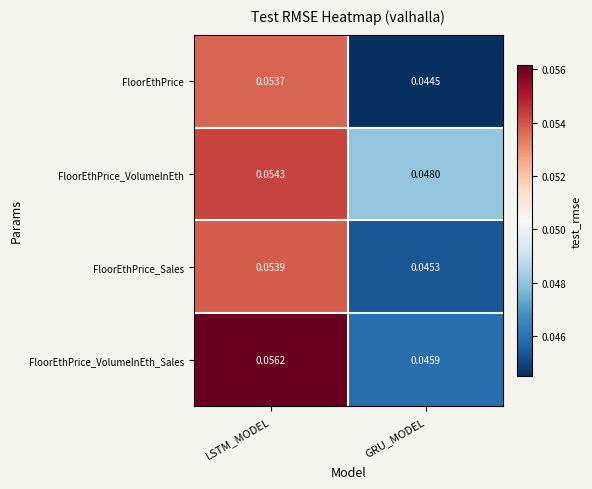

Which category has the lowest value in the FloorEthPrice_Sales series?

GRU_MODEL